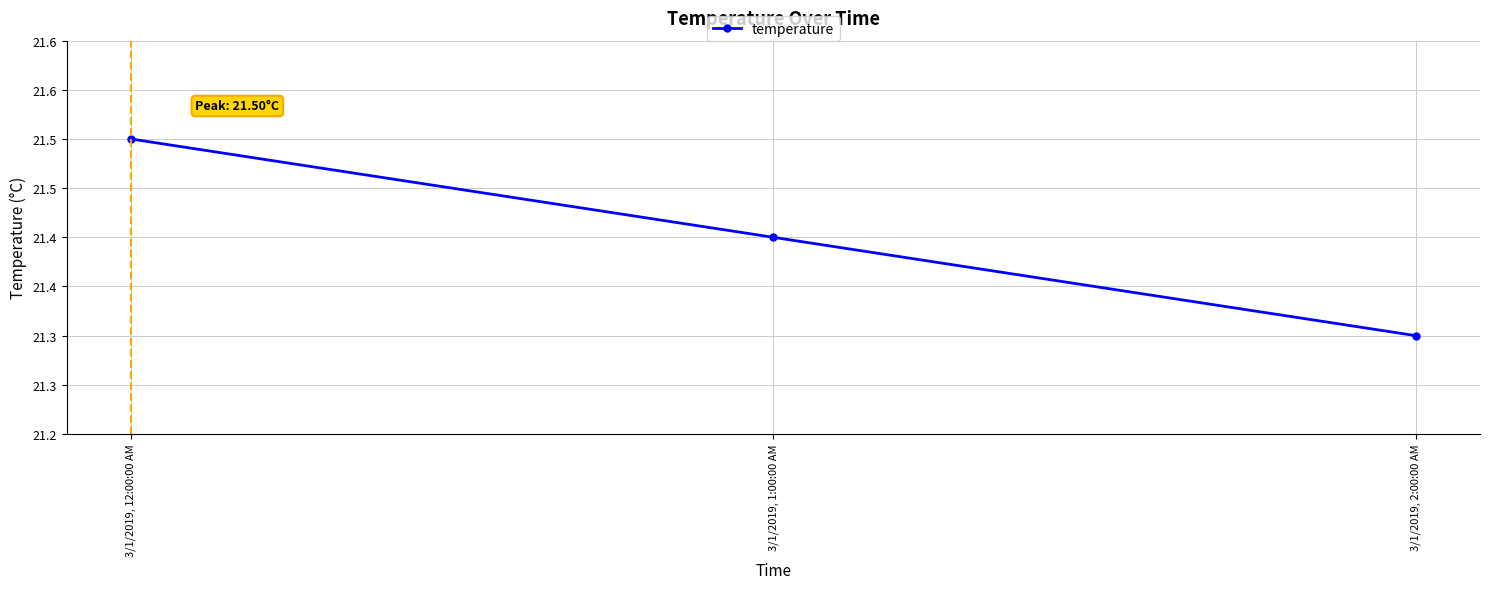

Does the chart display data point markers on the line(s)?

Yes